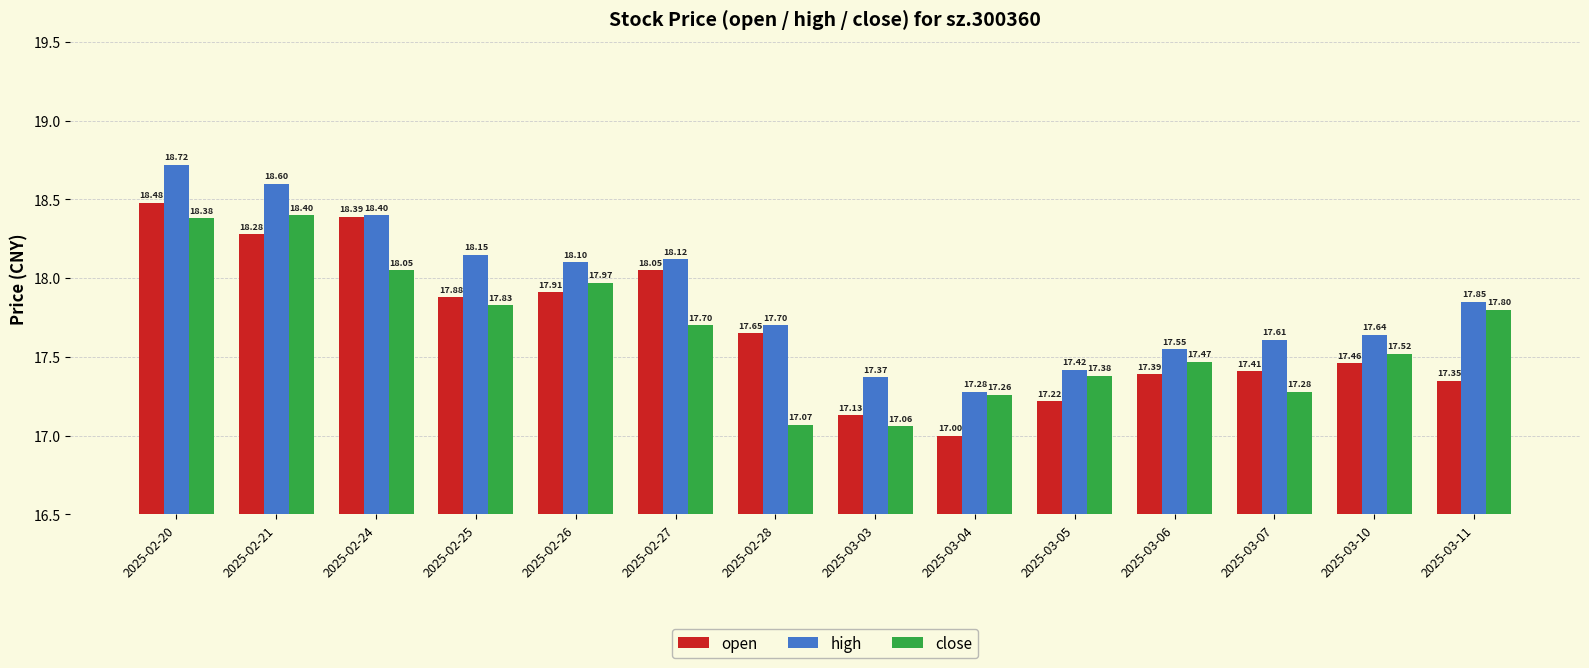

Rank the categories by close value from highest to lowest.

2025-02-21, 2025-02-20, 2025-02-24, 2025-02-26, 2025-02-25, 2025-03-11, 2025-02-27, 2025-03-10, 2025-03-06, 2025-03-05, 2025-03-07, 2025-03-04, 2025-02-28, 2025-03-03